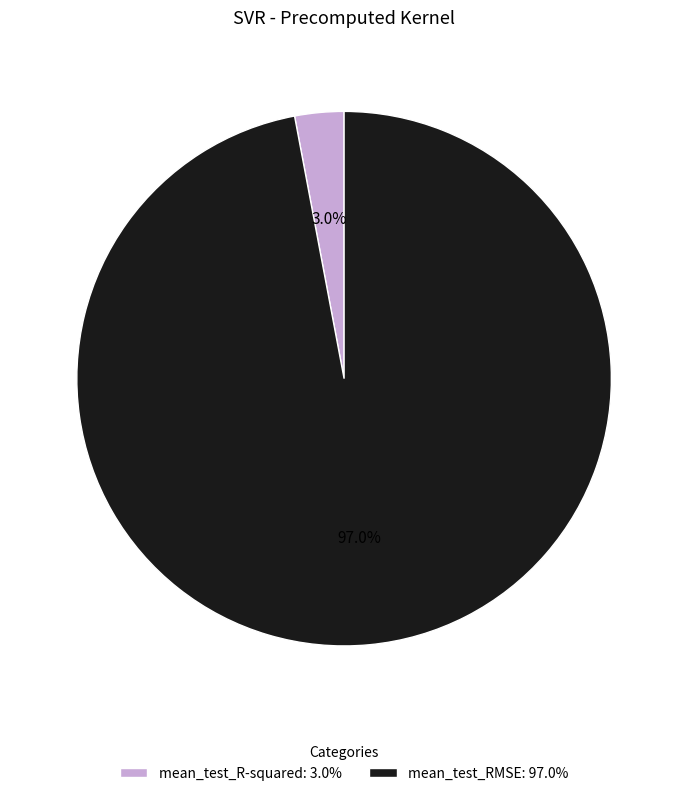

Rank the categories by value from highest to lowest.

mean_test_RMSE, mean_test_R-squared